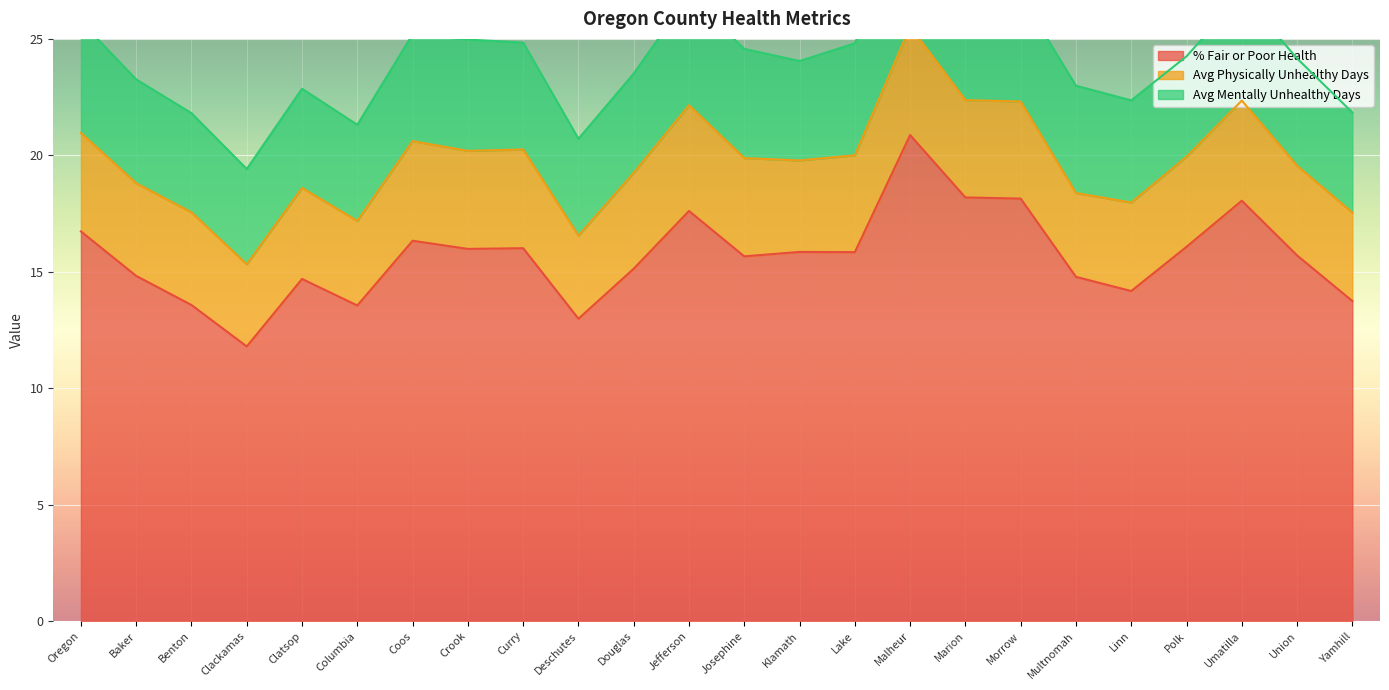

The Avg Mentally Unhealthy Days series shows 4.6 at Multnomah. True or false?

True